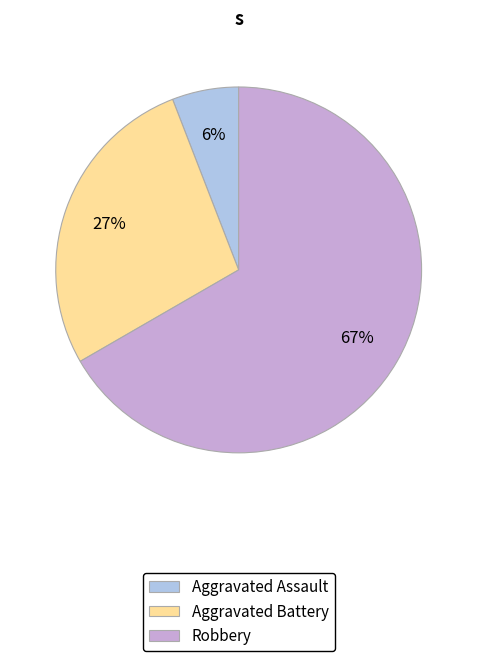

Which has a higher value, Aggravated Assault or Aggravated Battery?

Aggravated Battery